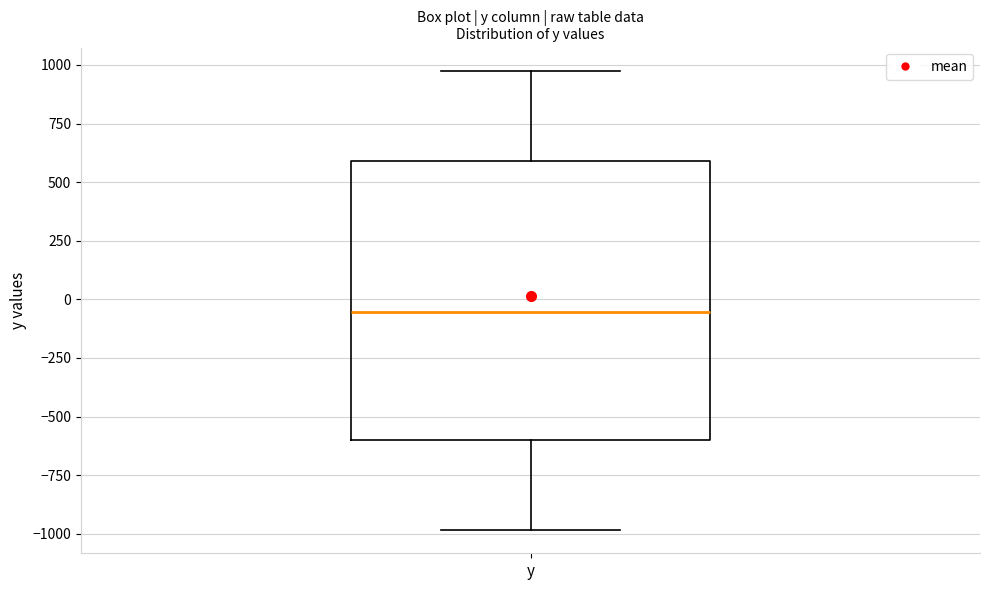

Where is the upper edge of the box for y on the y-axis? The values are not printed on the chart, so give them approximately, as read against the axis.

600